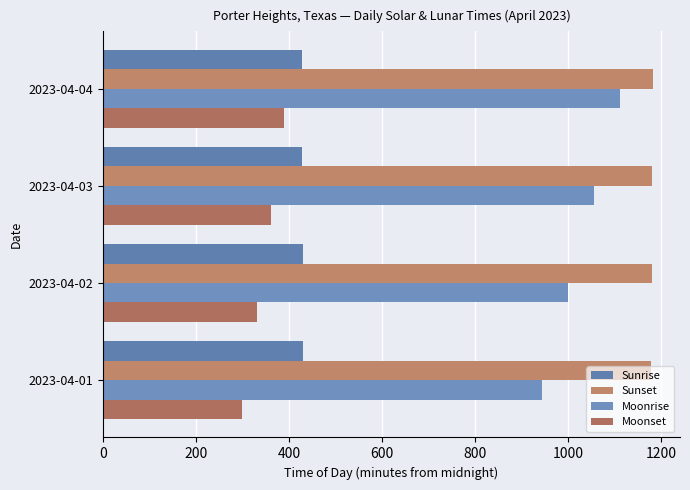

How many distinct data groups are displayed?

4